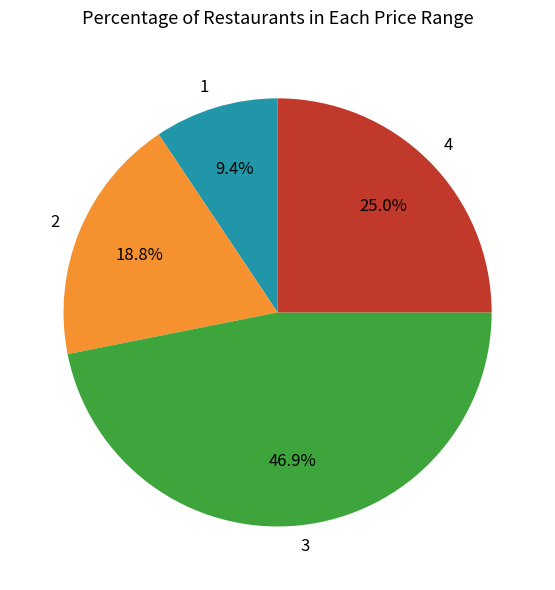

How many slices are in this pie chart?

4